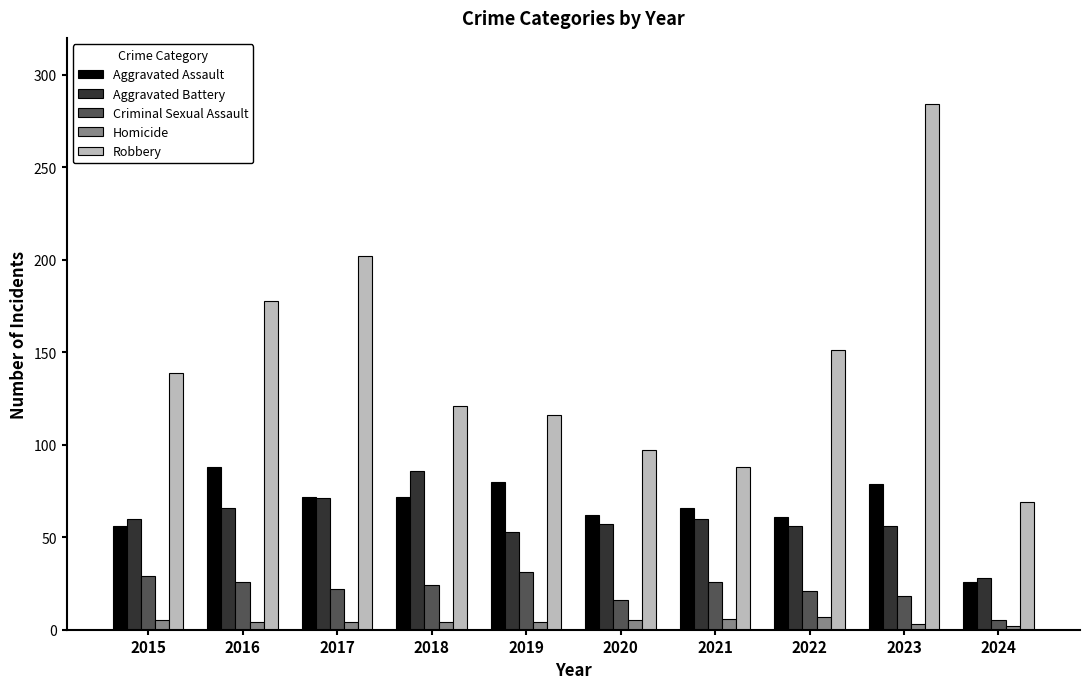

The value of Aggravated Battery at 2015 is 100. True or false?

False